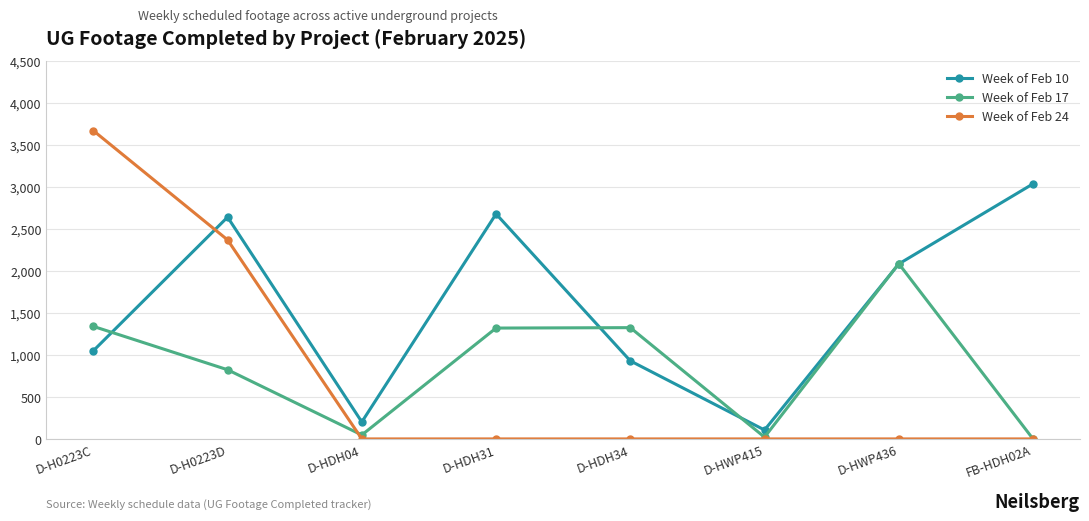

At how many categories does at least one series exceed 1183?

6